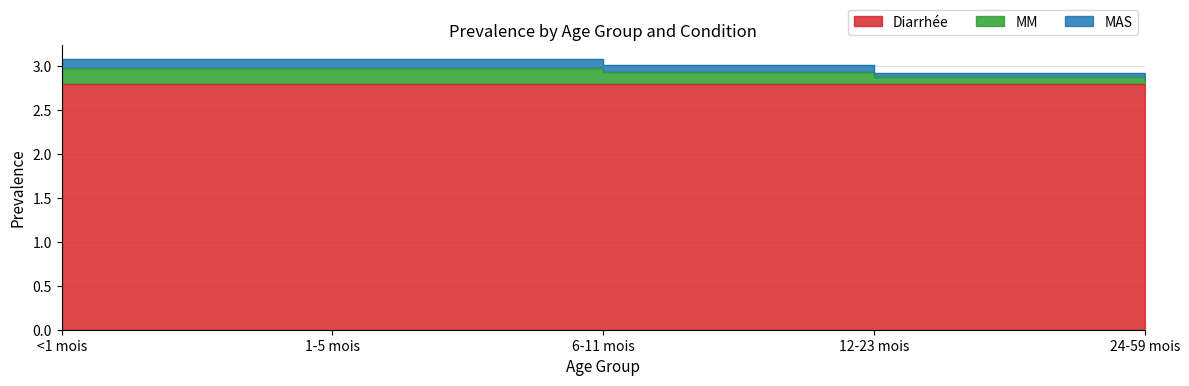

Is it true that MM equals 3.8 at 24-59 mois?

False